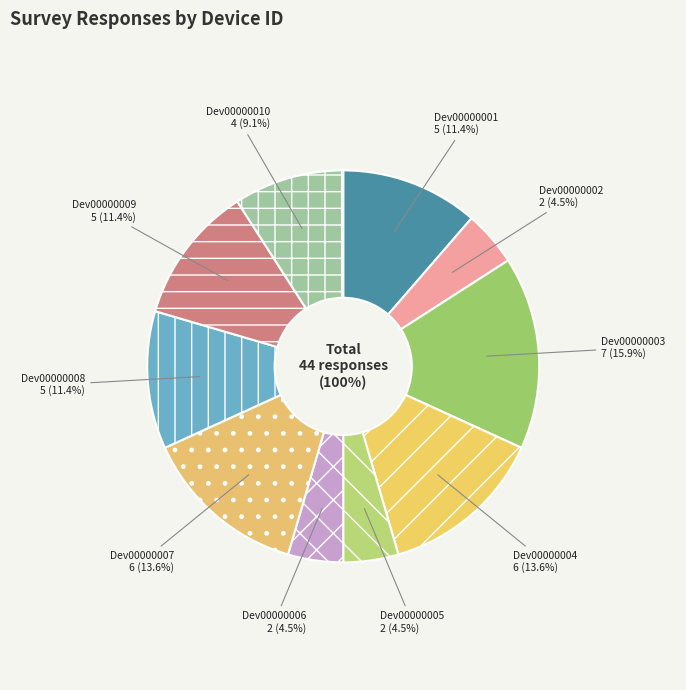

What percentage is NOT represented by deviceID00000001?

88.6%